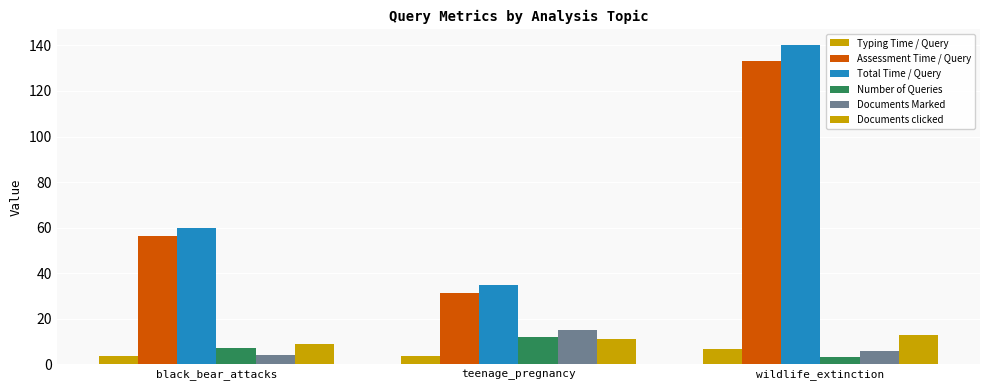

How many series are shown in this chart?

6